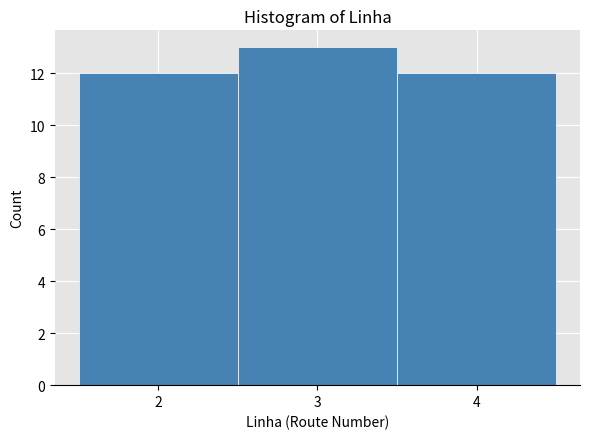

What is the height of the bar covering 2.5 to 3.5 on the x-axis? The values are not printed on the chart, so give them approximately, as read against the axis.

13